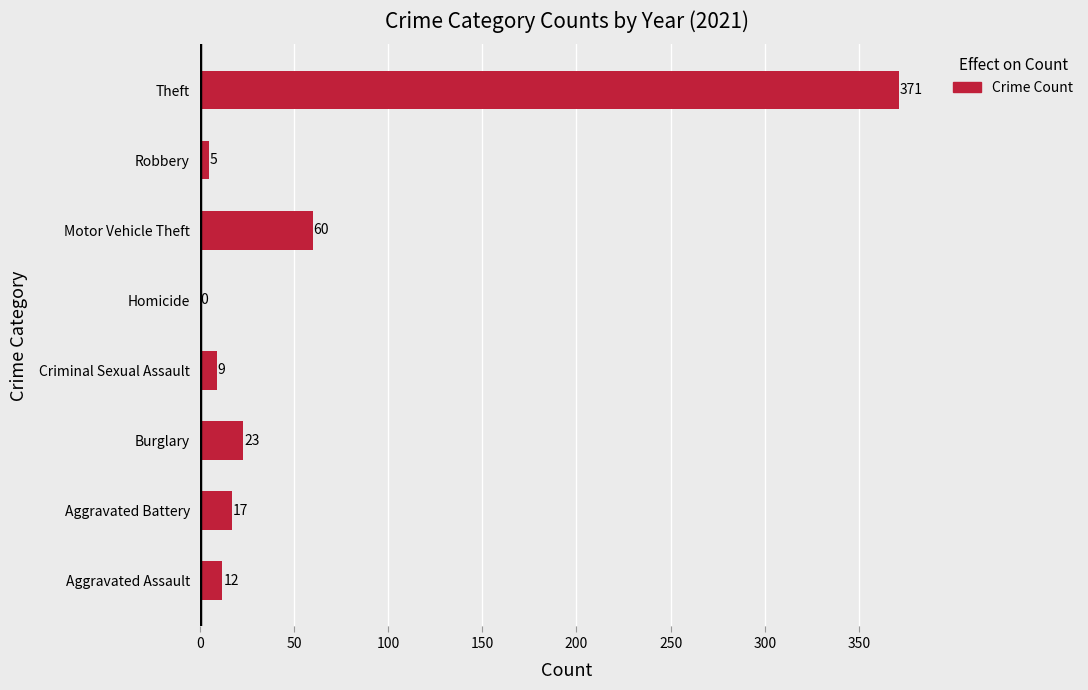

What is the approximate value at Burglary, to the nearest 10?

20